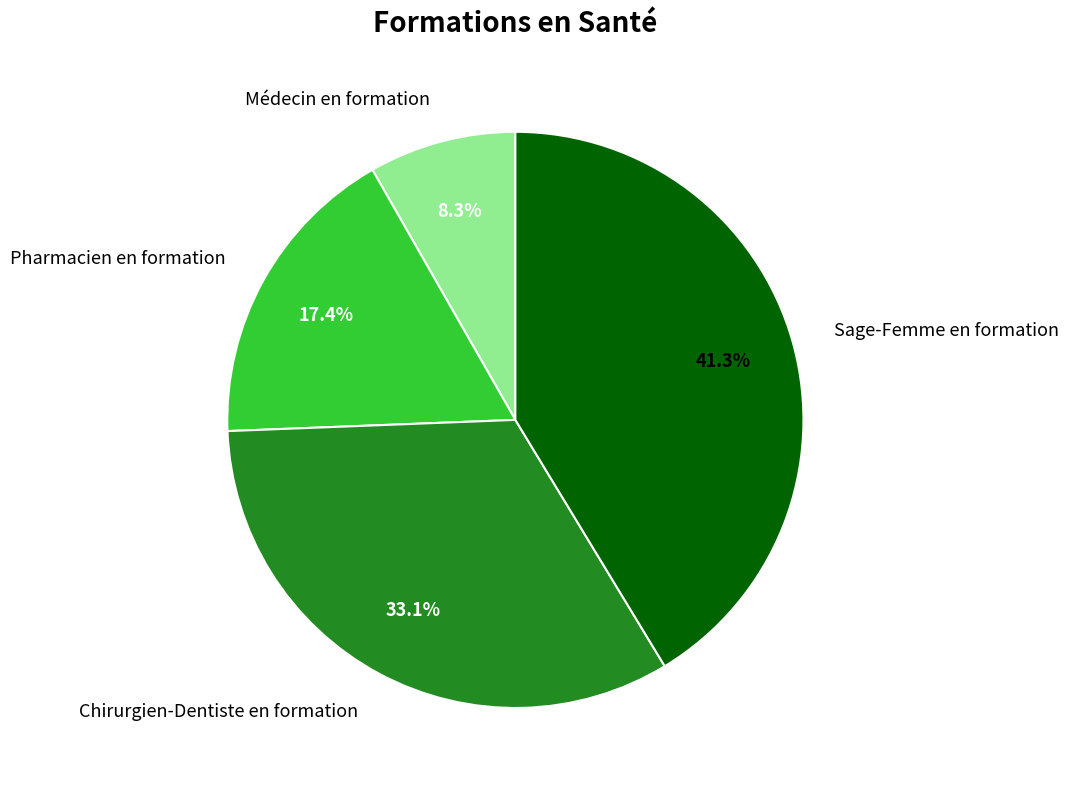

Is there any slice that represents more than half of the pie?

No